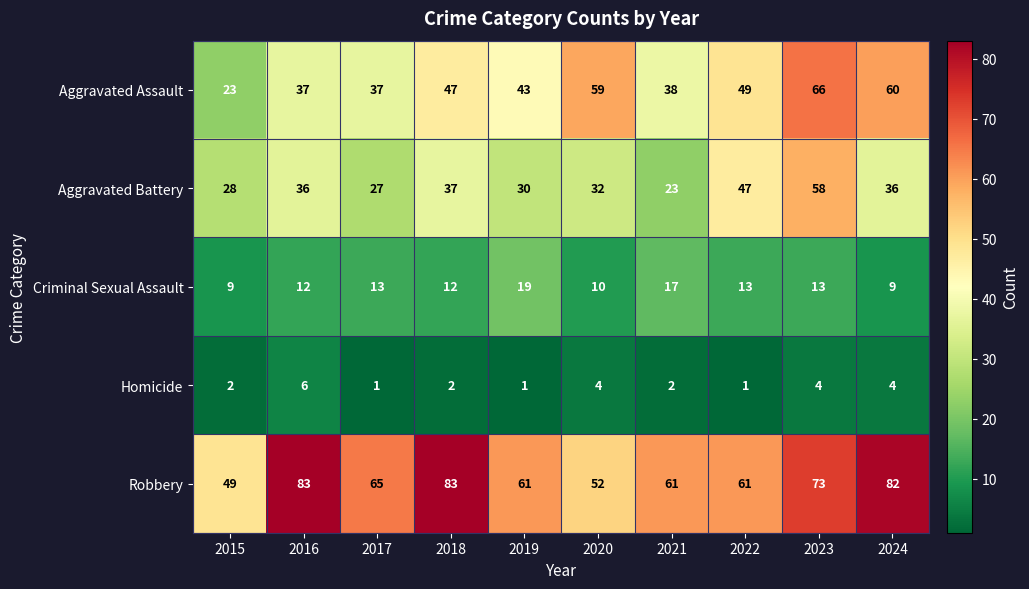

What is the maximum value for Robbery?

83